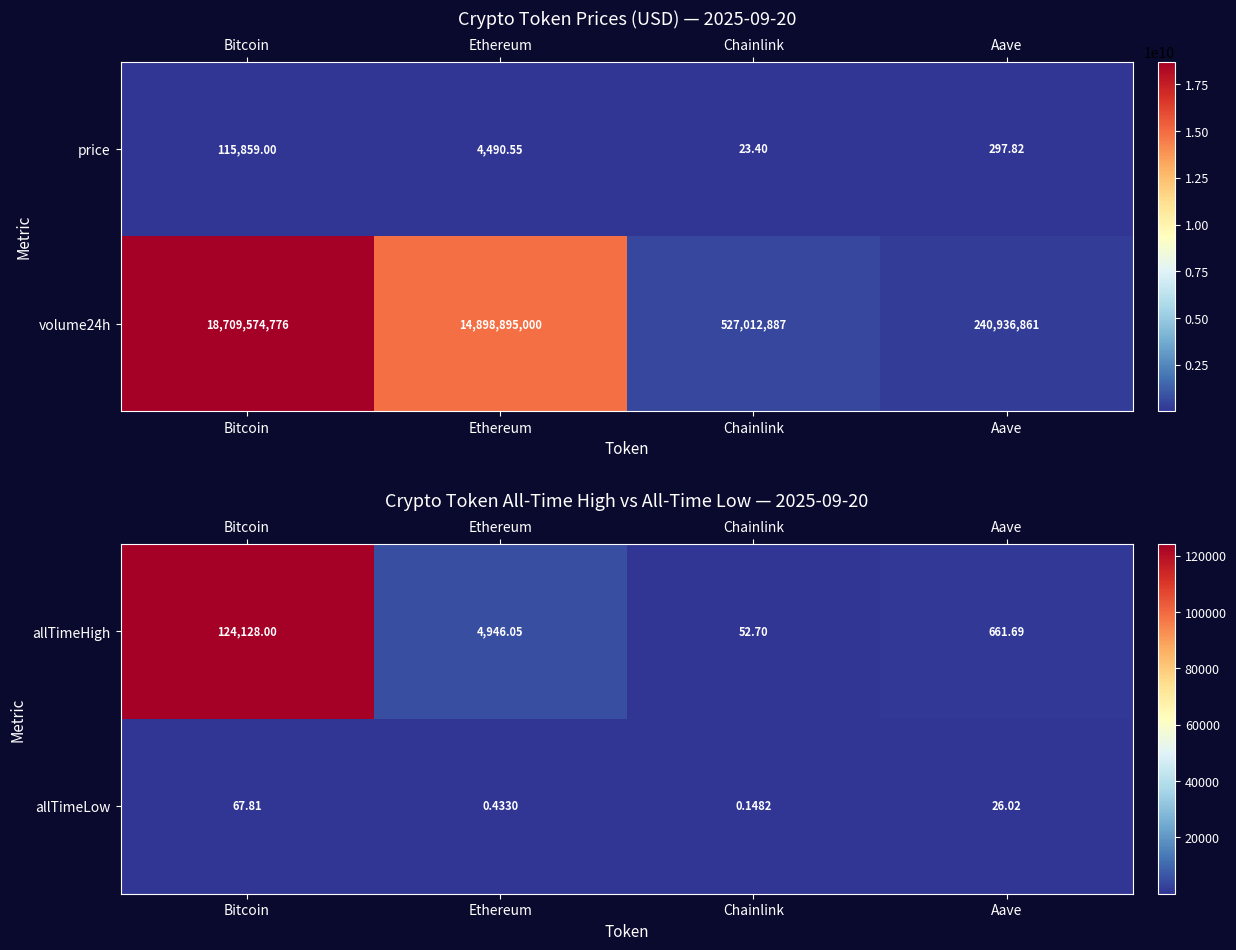

How many data points in allTimeLow are above 26?

2